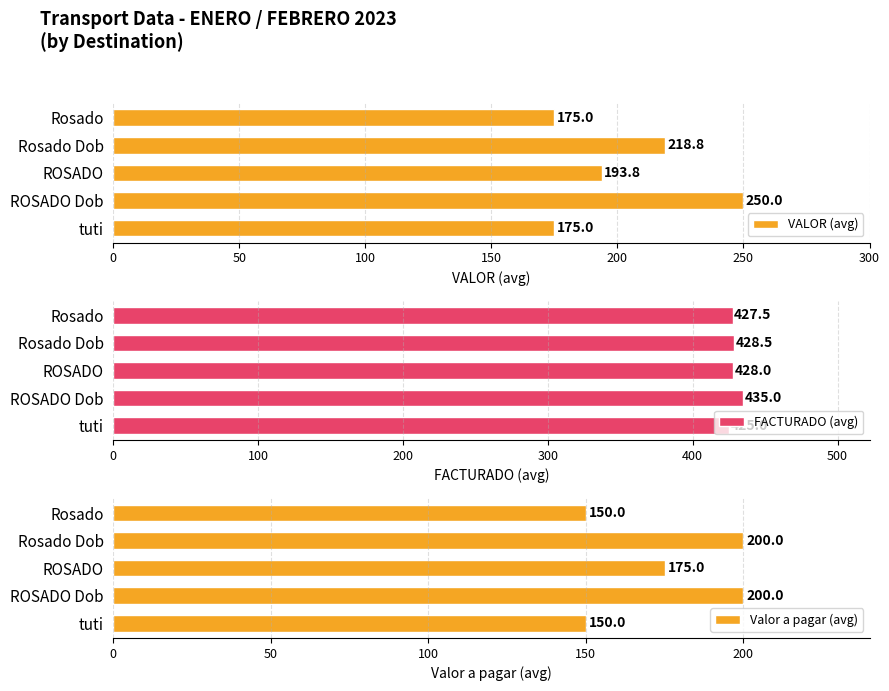

Is it true that VALOR (avg) equals 282.0 at ROSADO?

False